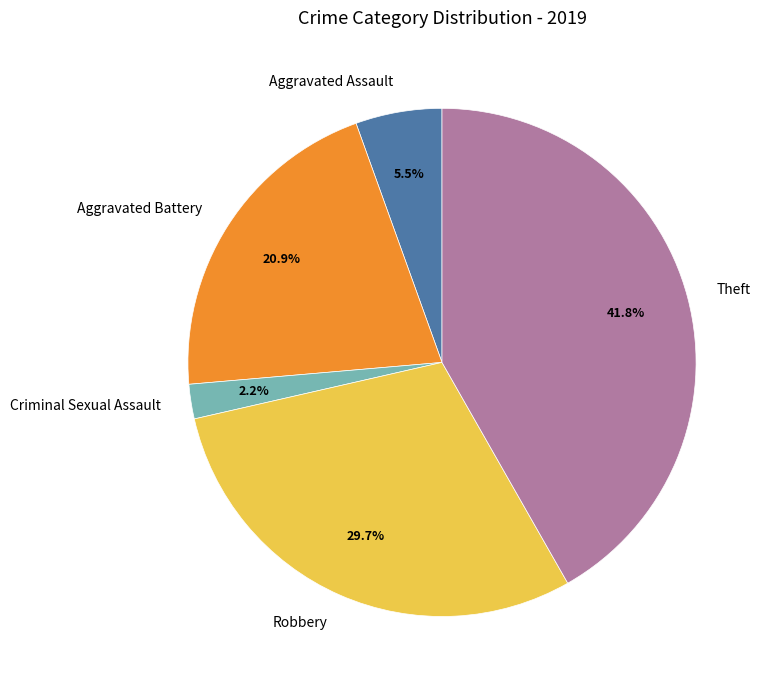

Which has a higher value, Aggravated Battery or Criminal Sexual Assault?

Aggravated Battery